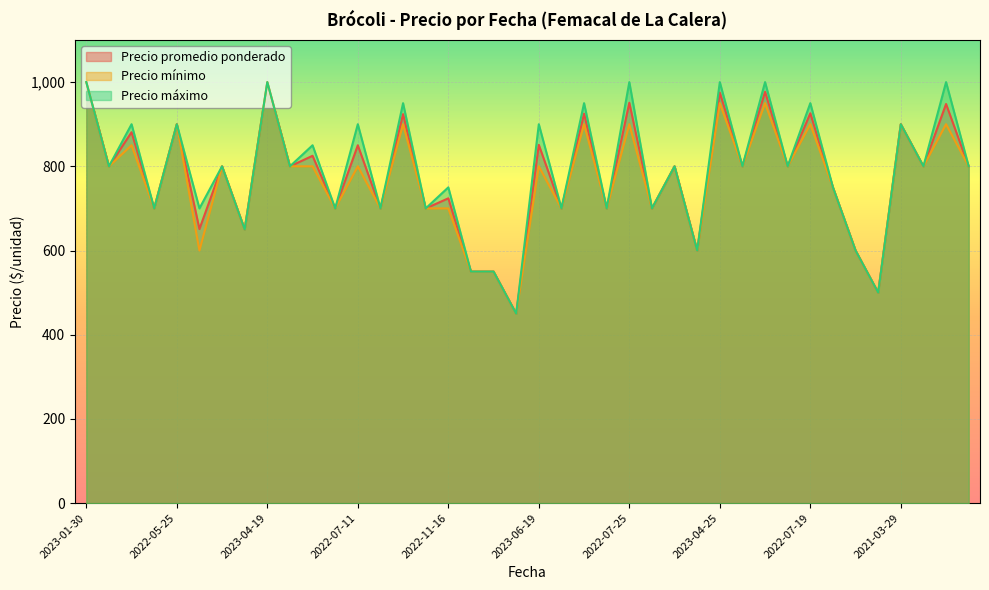

Count the number of data series in this chart.

3